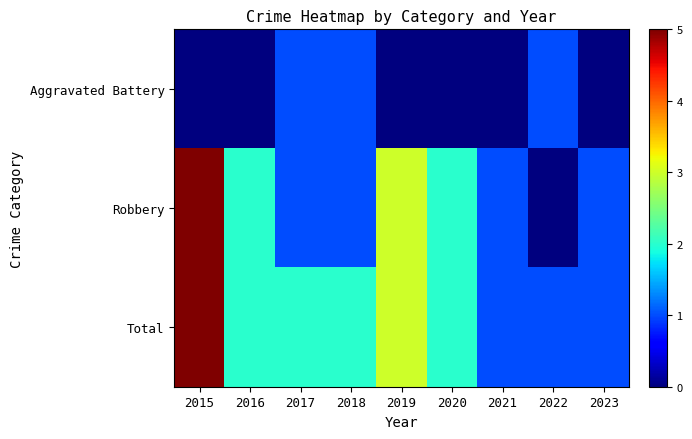

Between 2020 and 2021, which series saw the biggest shift?

Robbery